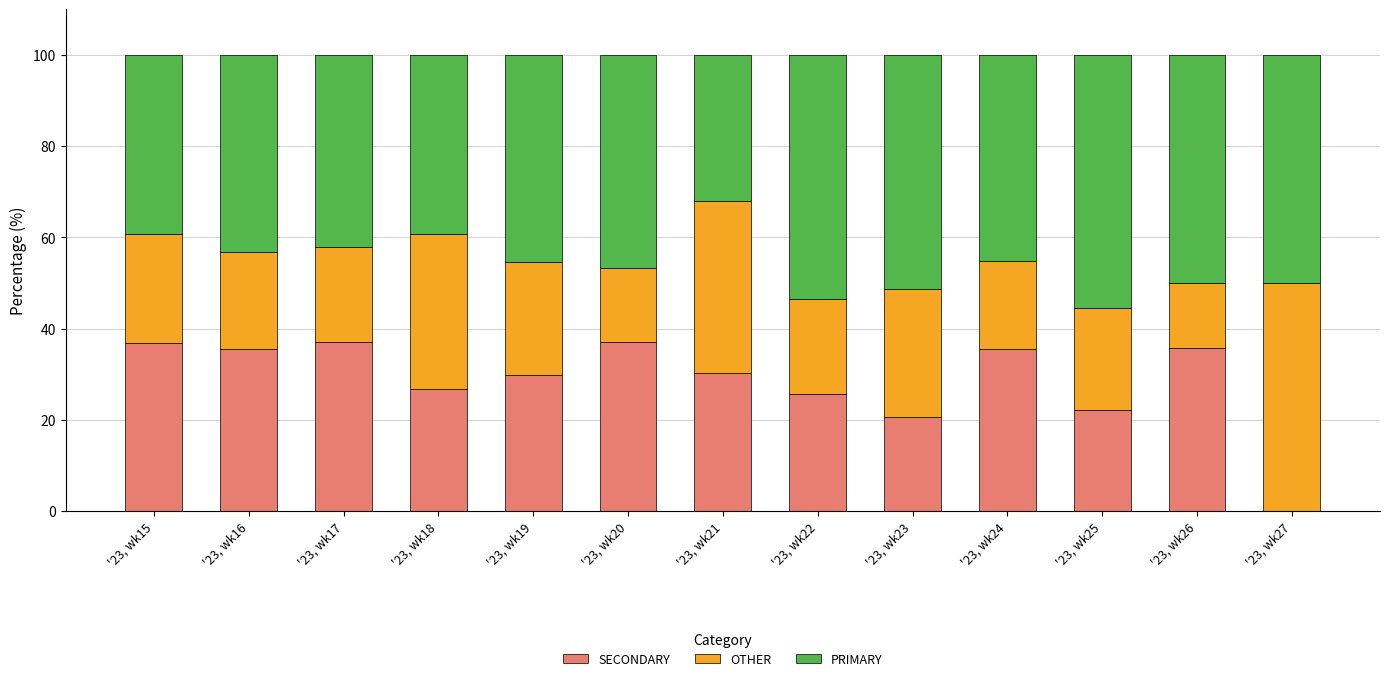

Where is SECONDARY nearest to the value 18?

'23, wk23